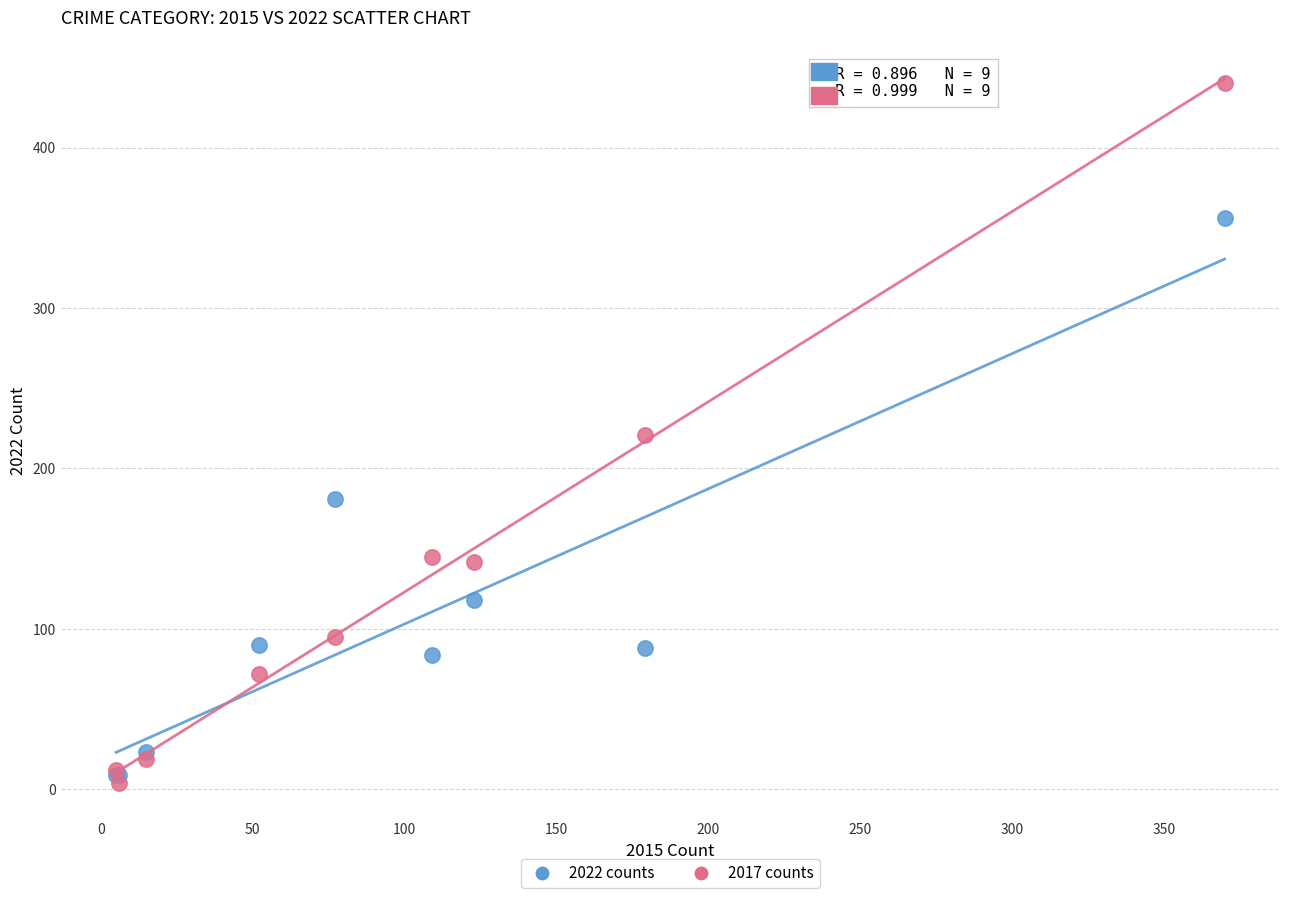

Which series contains the highest Y value?

2017 counts